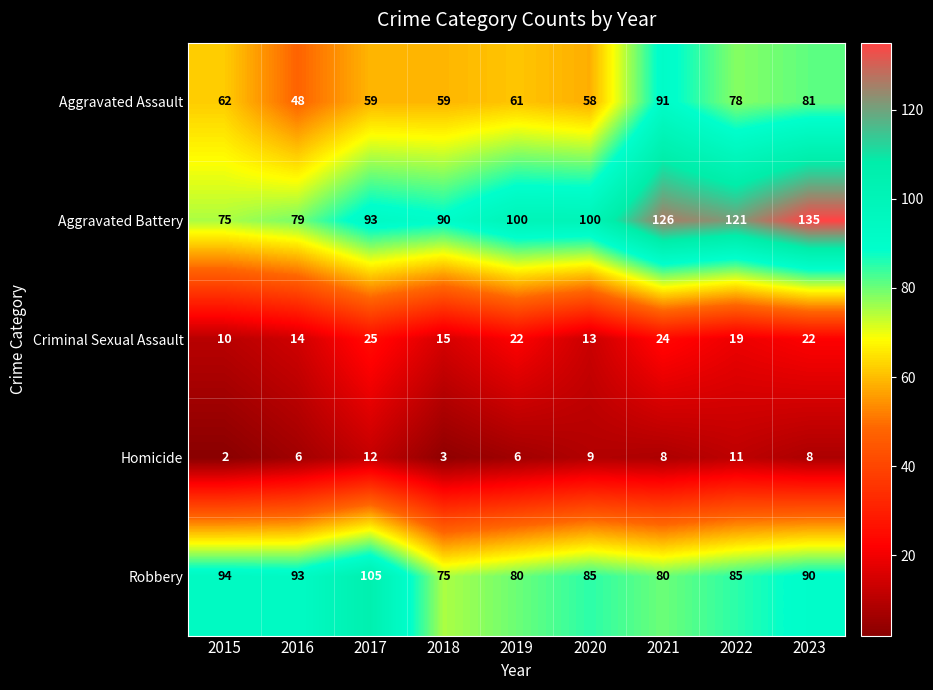

Which series changed the most between 2015 and 2022?

Aggravated Battery